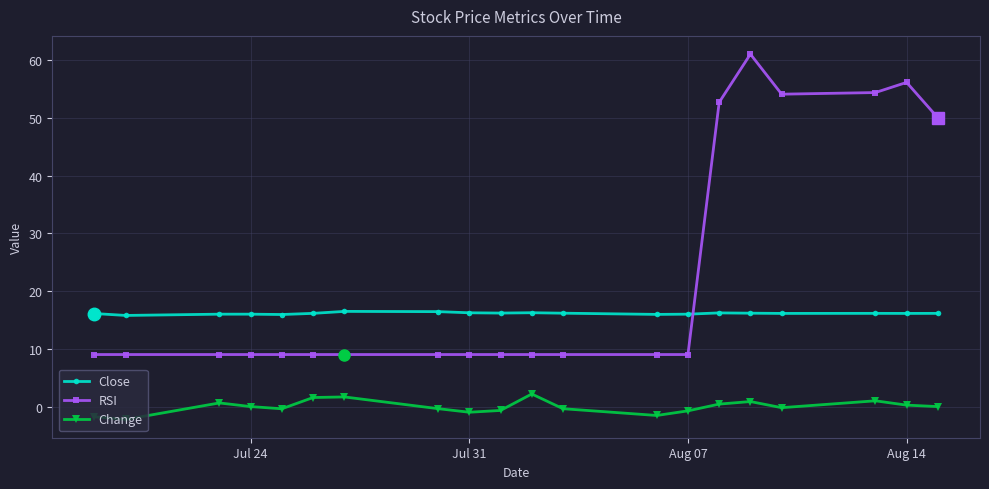

How many intersections are there between Close and RSI?

1